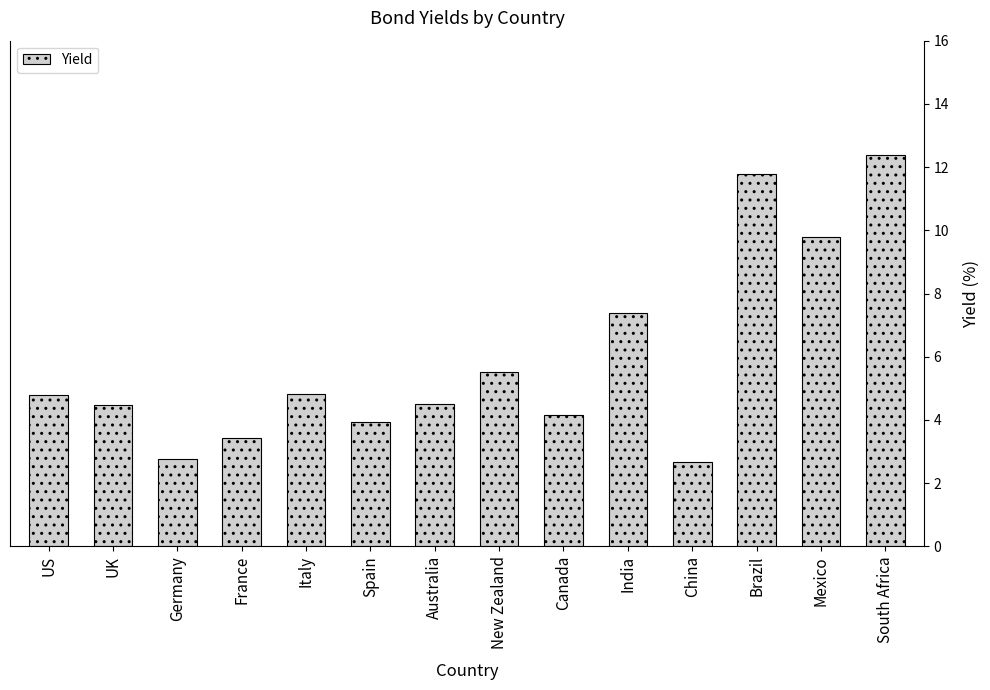

What is the ratio of the value at Canada to the value at Germany?

1.5